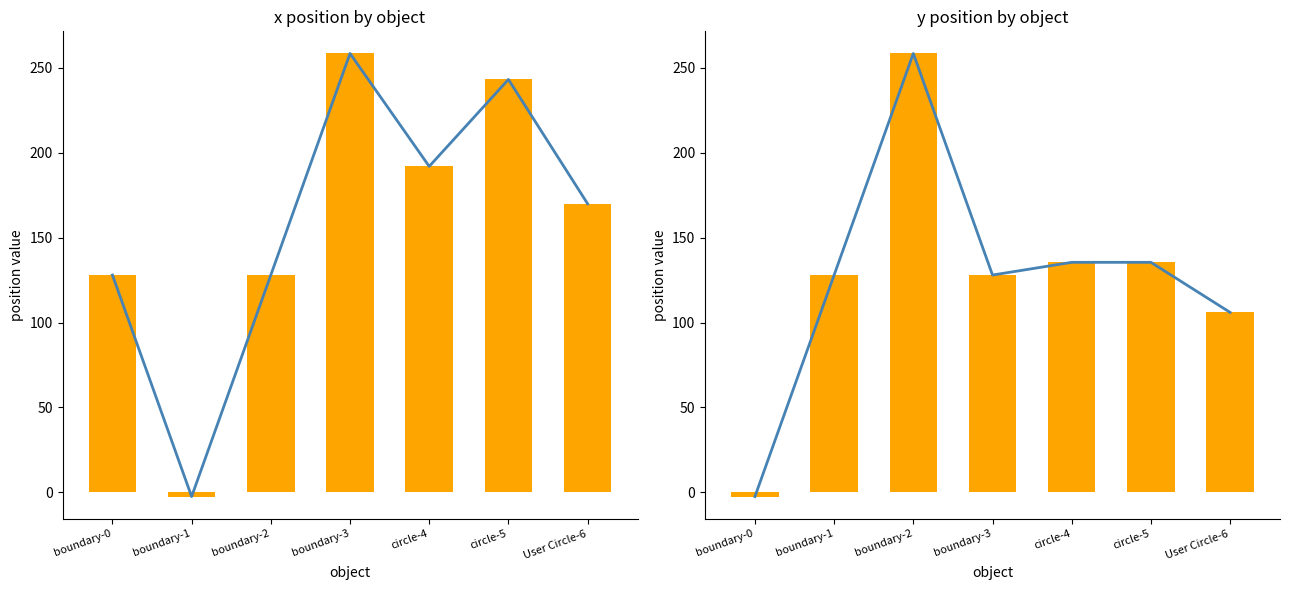

What is the minimum value for x trend?

-2.5